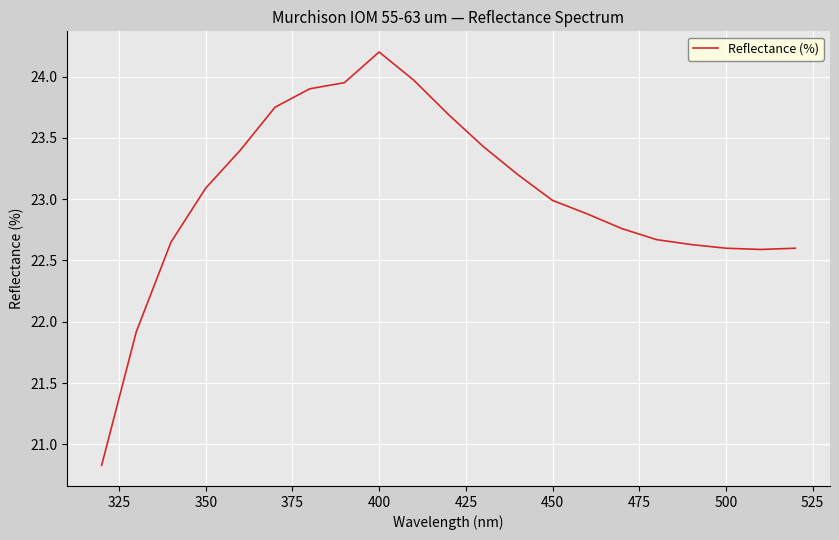

How many values exceed 22?

19